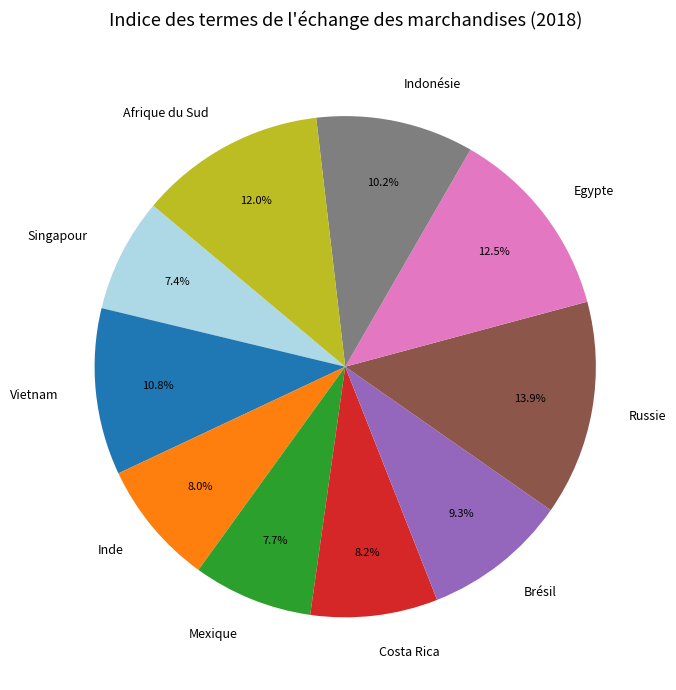

Is it true that Afrique du Sud is 12% of the pie?

True